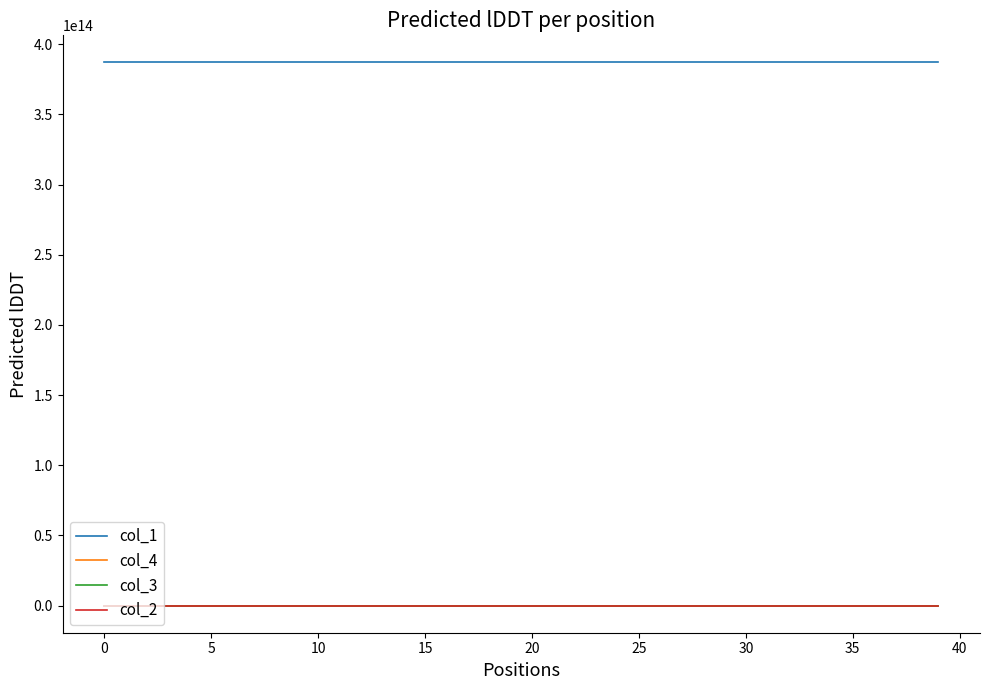

True or false: col_3 and col_1 cross at least once.

False